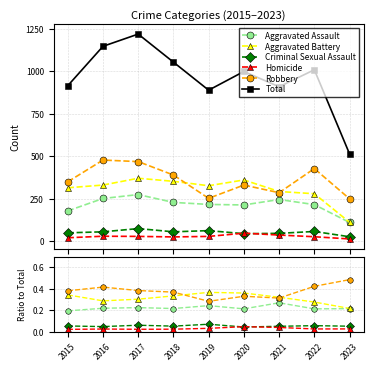

What are all the series names shown in the legend?

Aggravated Assault, Aggravated Battery, Criminal Sexual Assault, Homicide, Robbery, Total